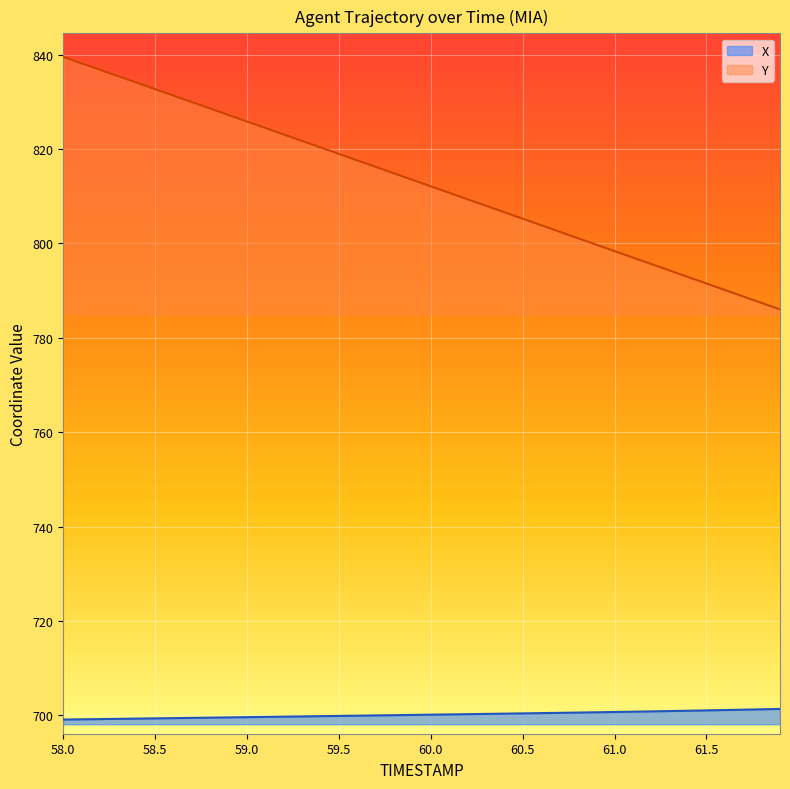

At which label does TIMESTAMP first exceed 813?

58.0